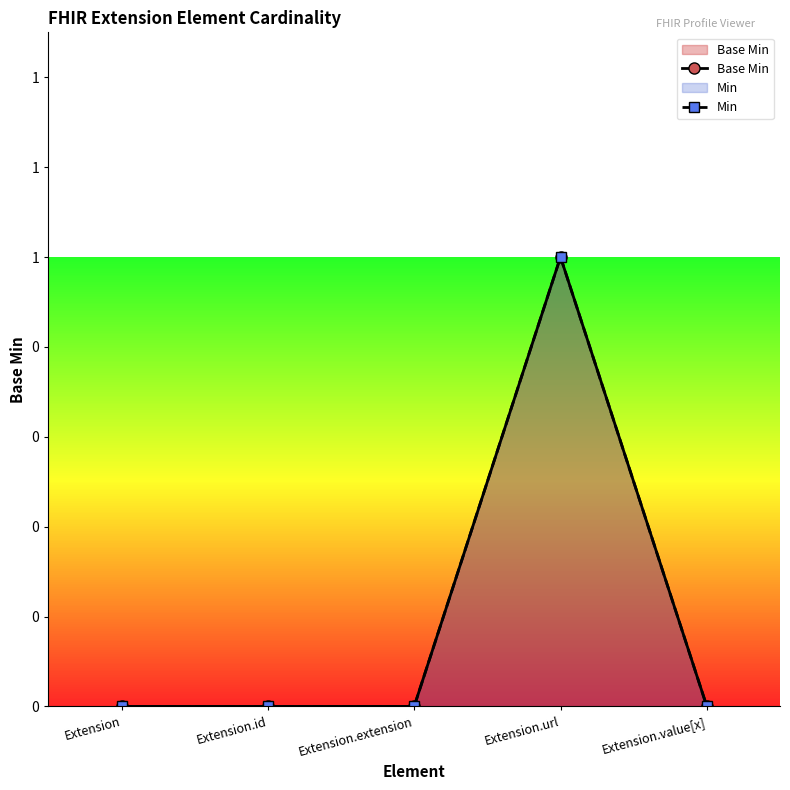

Reading left to right, what are all the values shown in this chart?

Base Min: Extension=0	Extension.id=0	Extension.extension=0	Extension.url=1	Extension.value[x]=0
Min: Extension=0	Extension.id=0	Extension.extension=0	Extension.url=1	Extension.value[x]=0